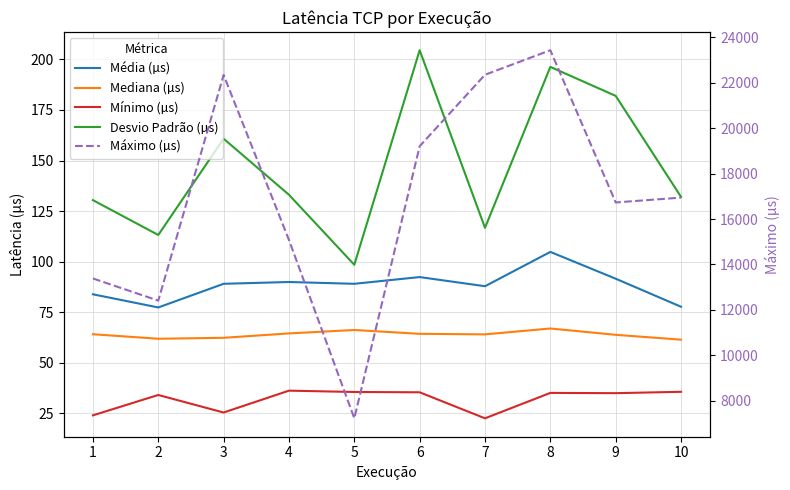

How many lines are shown in the chart?

5